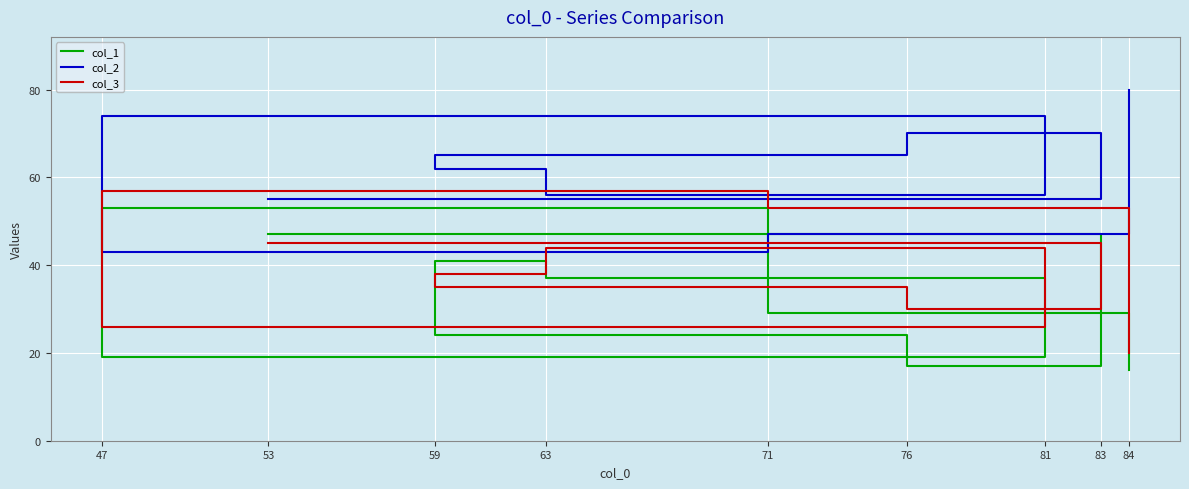

Rank the categories by col_3 value from highest to lowest.

47, 71, 53, 63, 59, 76, 83, 81, 84